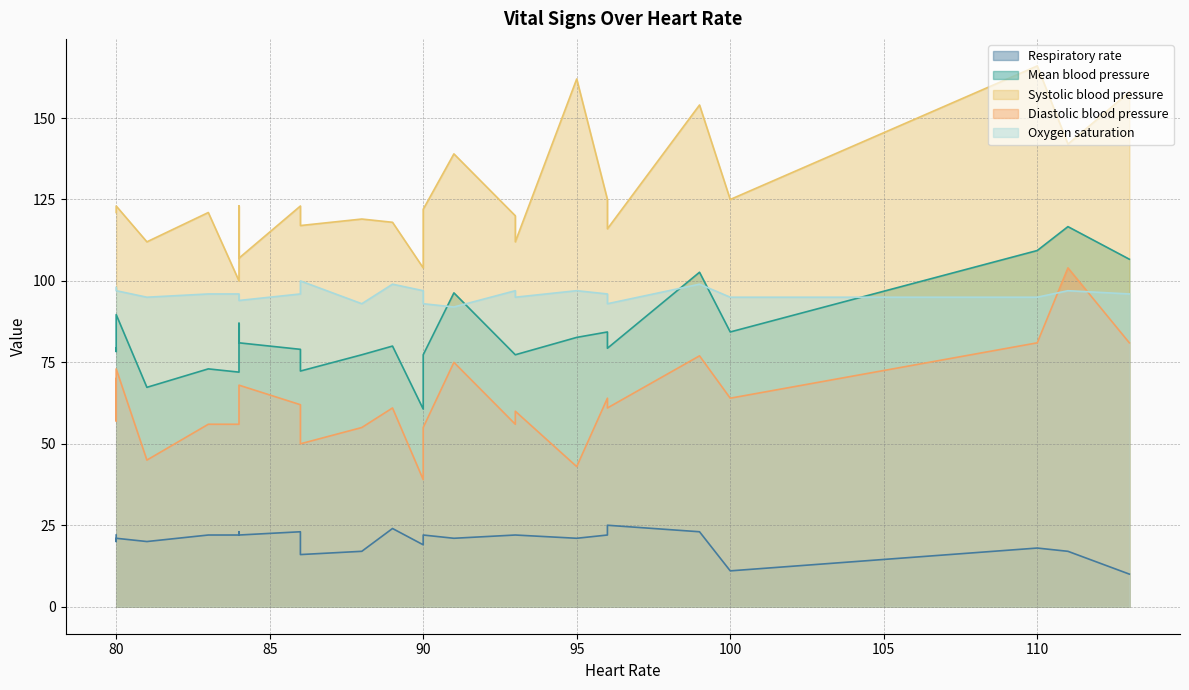

What is the lowest value of the Heart Rate series?

80.0